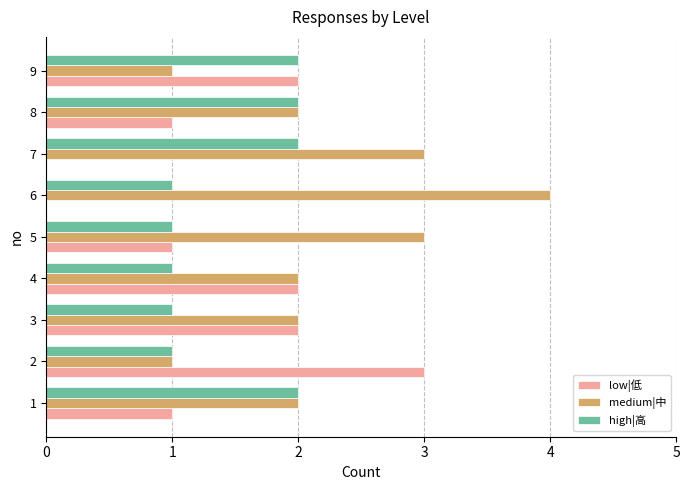

True or false: low|低 has a value of 0 at 6.

True